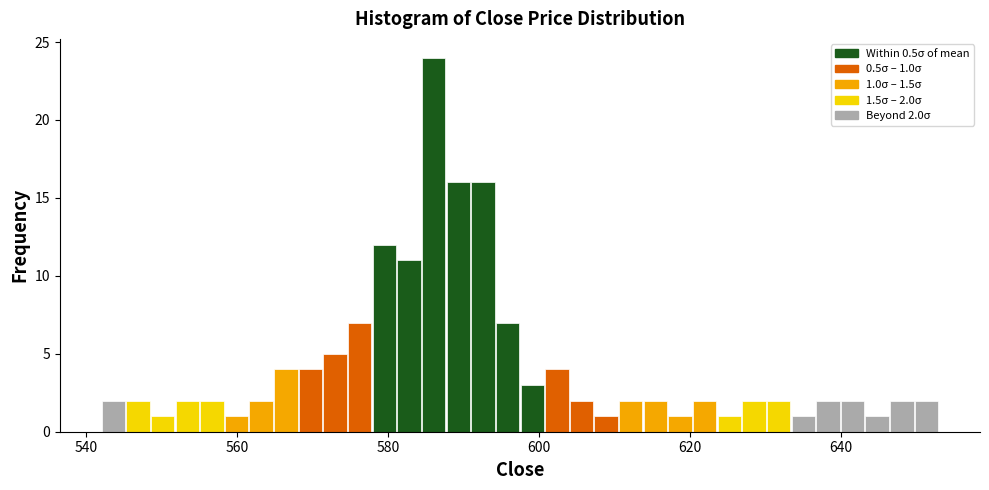

Around what value on the x-axis is the tallest bar? Give the approximate position of its centre, as read against the axis.

586